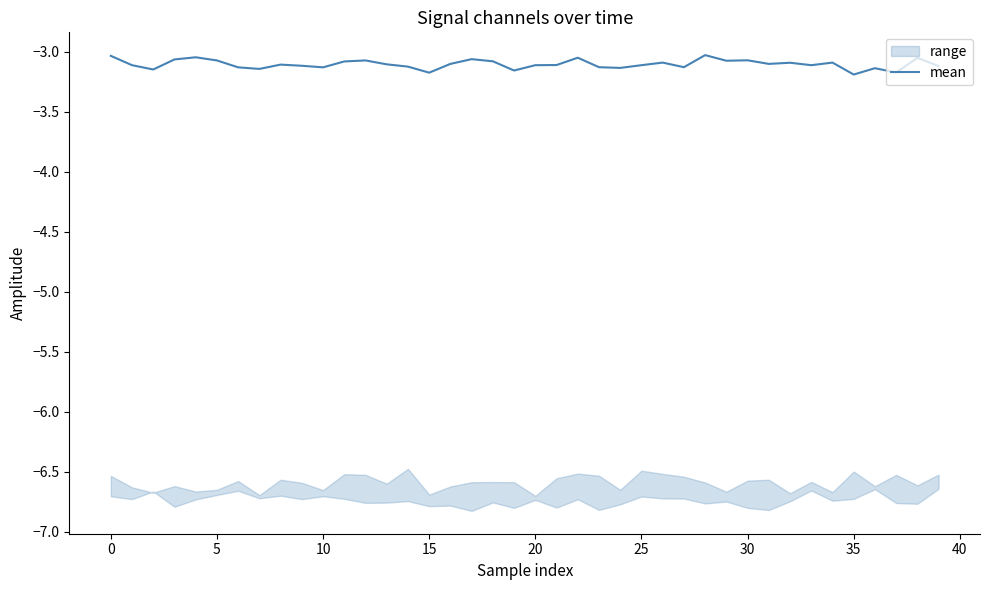

True or false: mean has a value of -3.1 at 10.

True